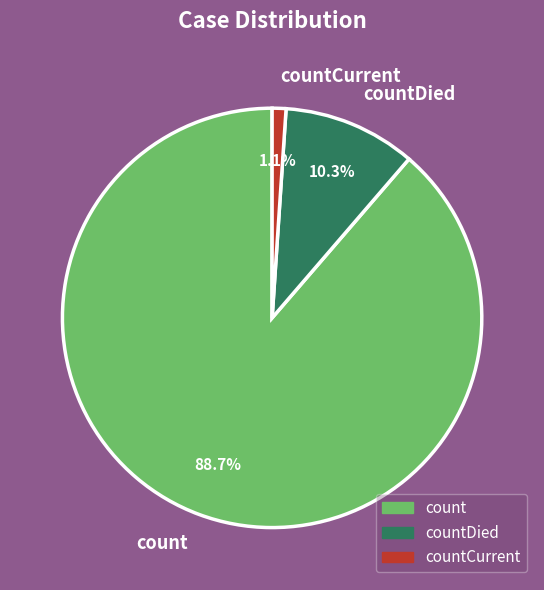

To the nearest percent, what is the combined percentage of count and countCurrent?

90%